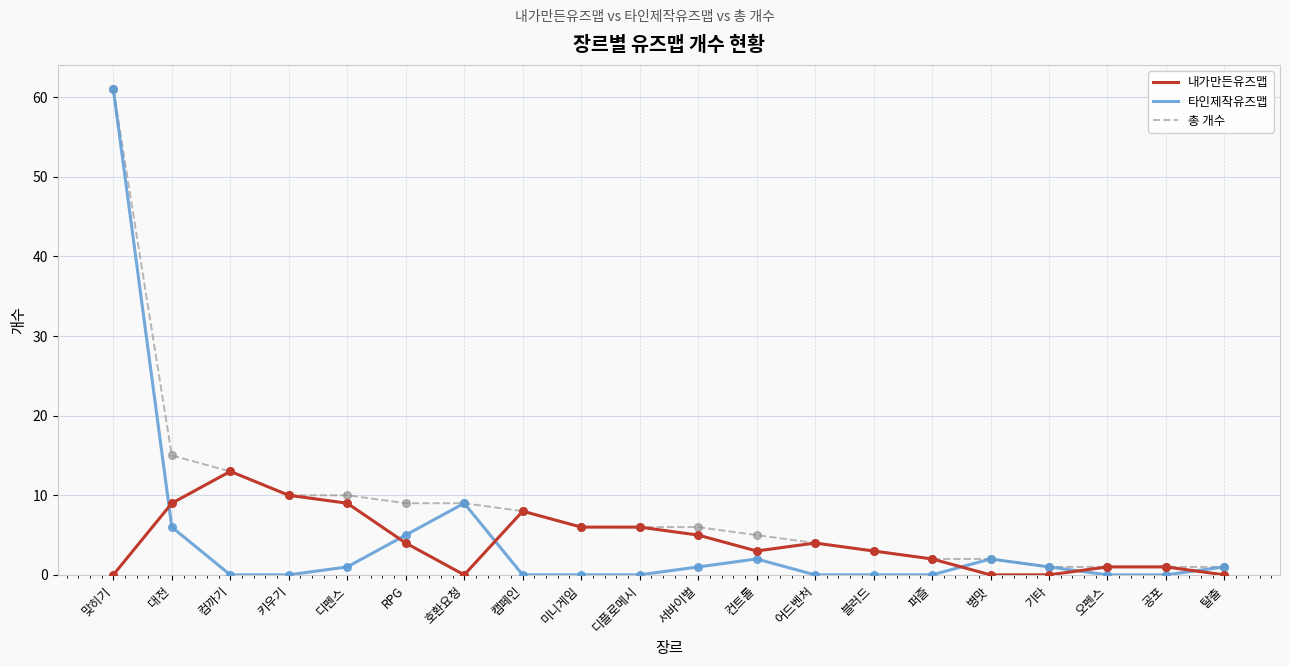

What are all the series names shown in the legend?

내가만든유즈맵, 타인제작유즈맵, 총 개수